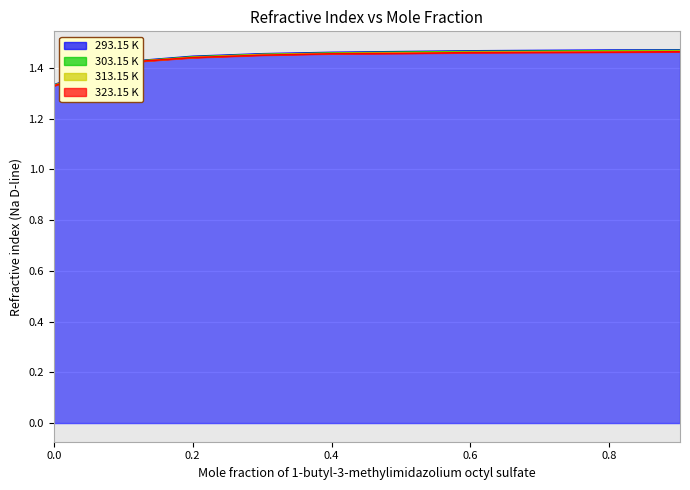

What is the difference between the maximum and minimum values in the 293.15 K series?

0.1